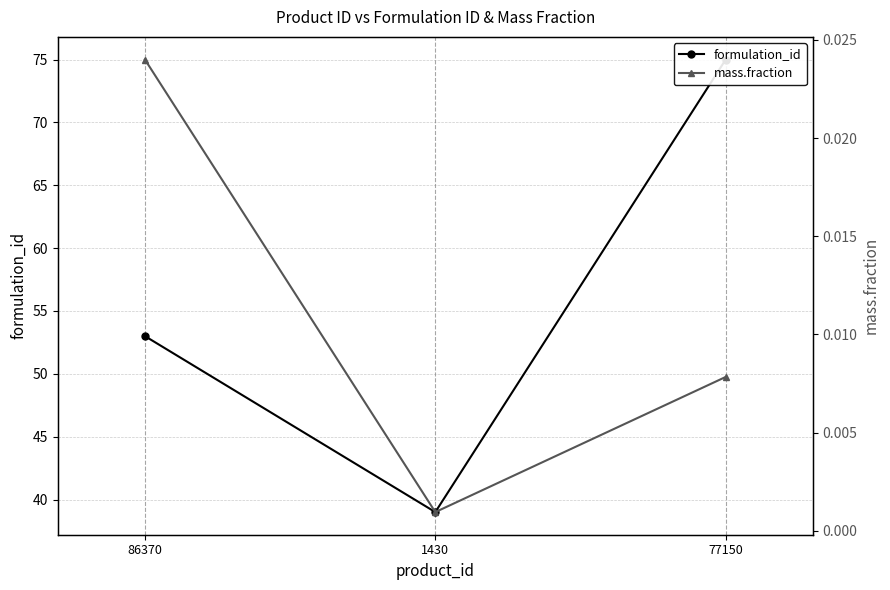

Reading left to right, extract all data points from this chart.

formulation_id: 86370=53.0	1430=39.0	77150=75.0
mass.fraction: 86370=0.0	1430=0.0	77150=0.0